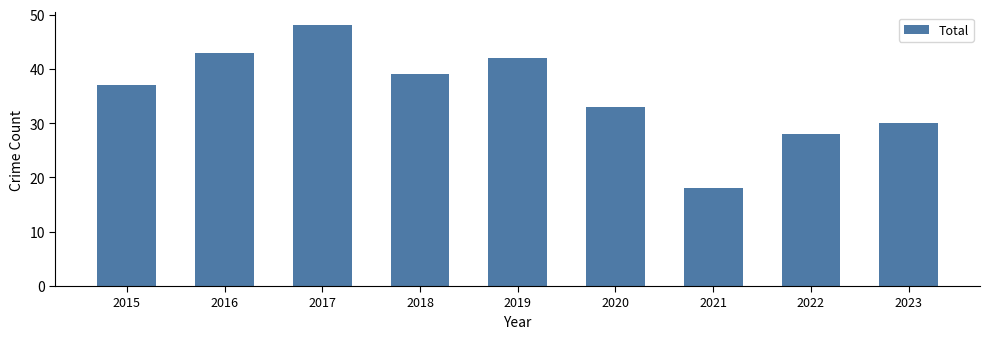

Rank the categories by value from highest to lowest.

2017, 2016, 2019, 2018, 2015, 2020, 2023, 2022, 2021